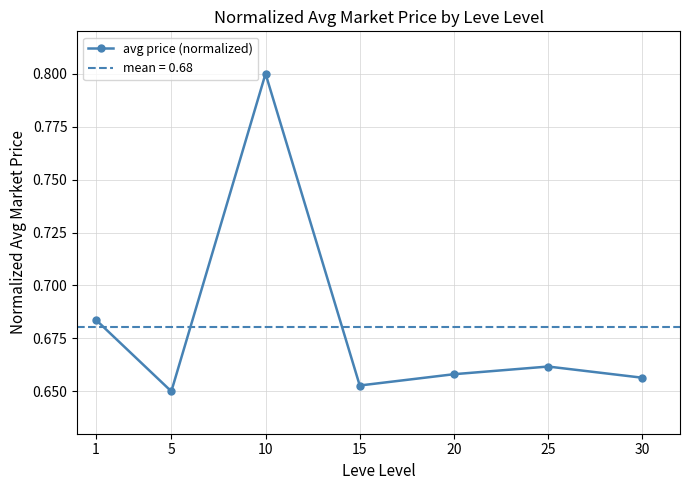

What is the value of the 5th point from the left?

0.7